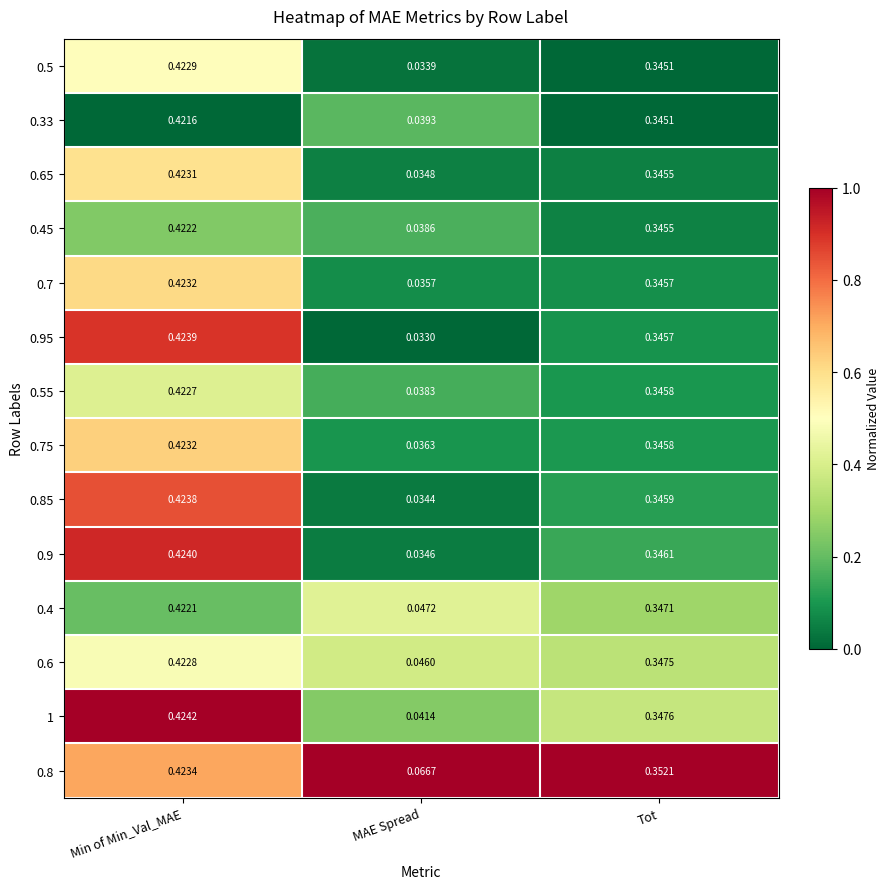

Which series has the widest spread of values?

0.95